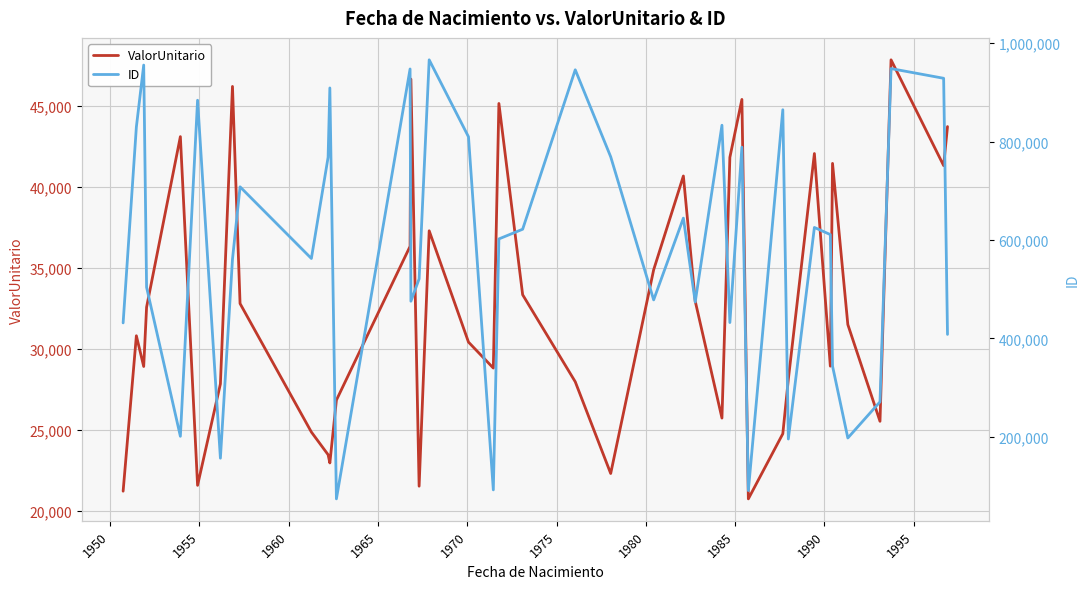

What is the maximum value for ValorUnitario?

47849.9